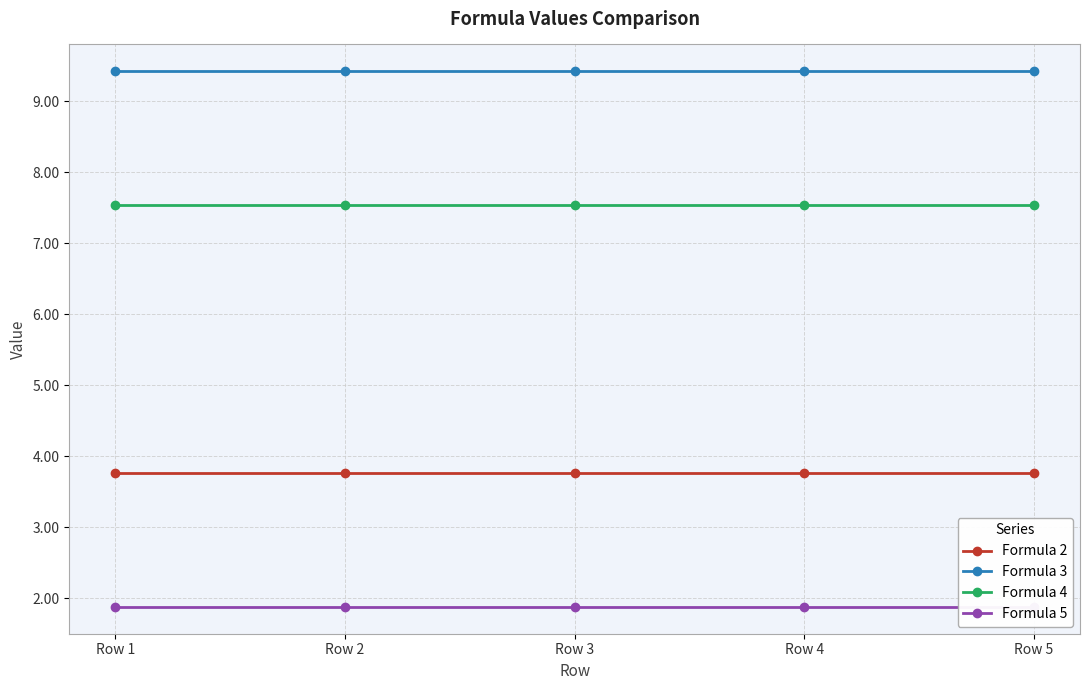

True or false: Formula 5 and Formula 4 intersect in this chart.

False